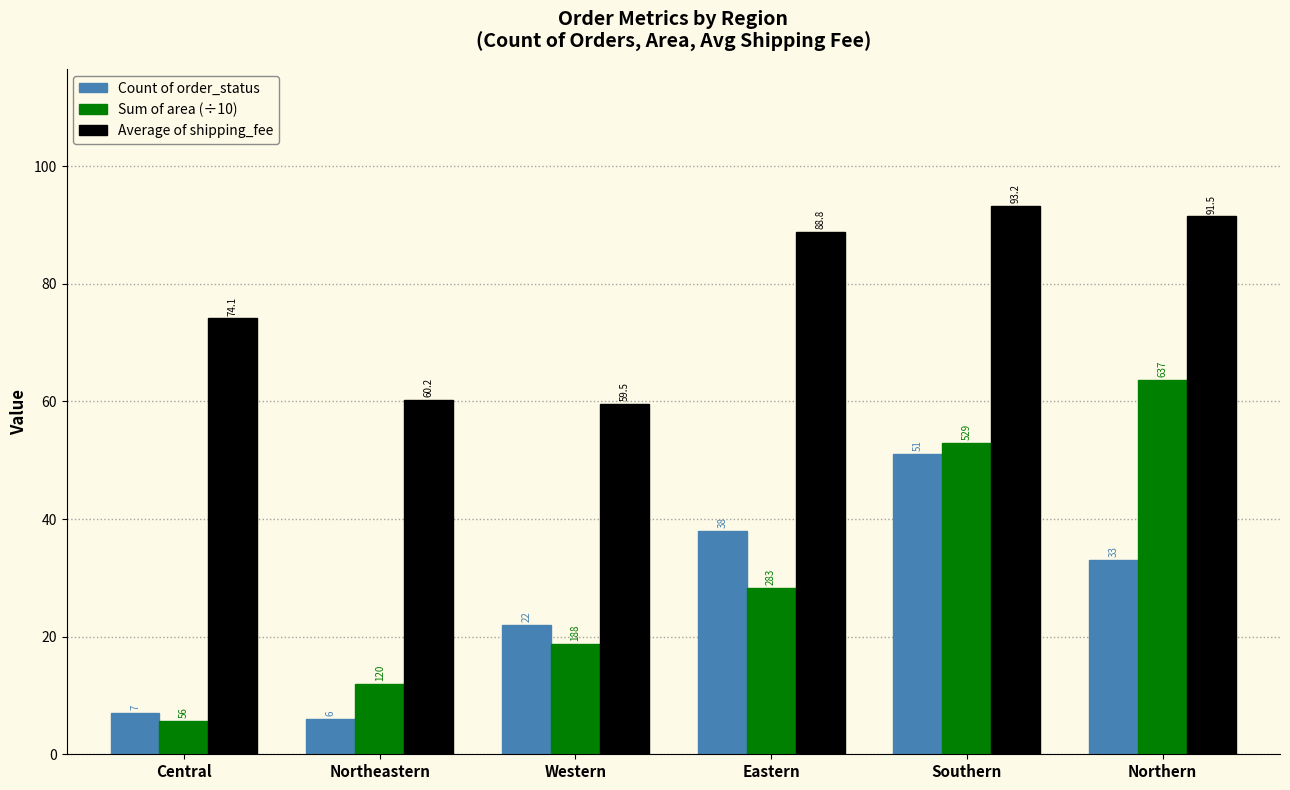

True or false: Count of order_status has a value of 22.0 at Western.

True